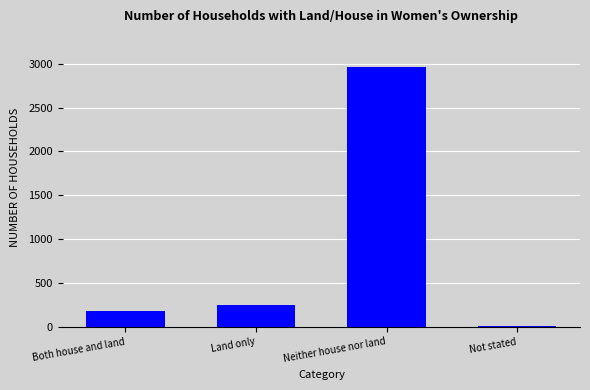

What is the ratio of the value at Neither house nor land to the value at Both house and land?

16.5